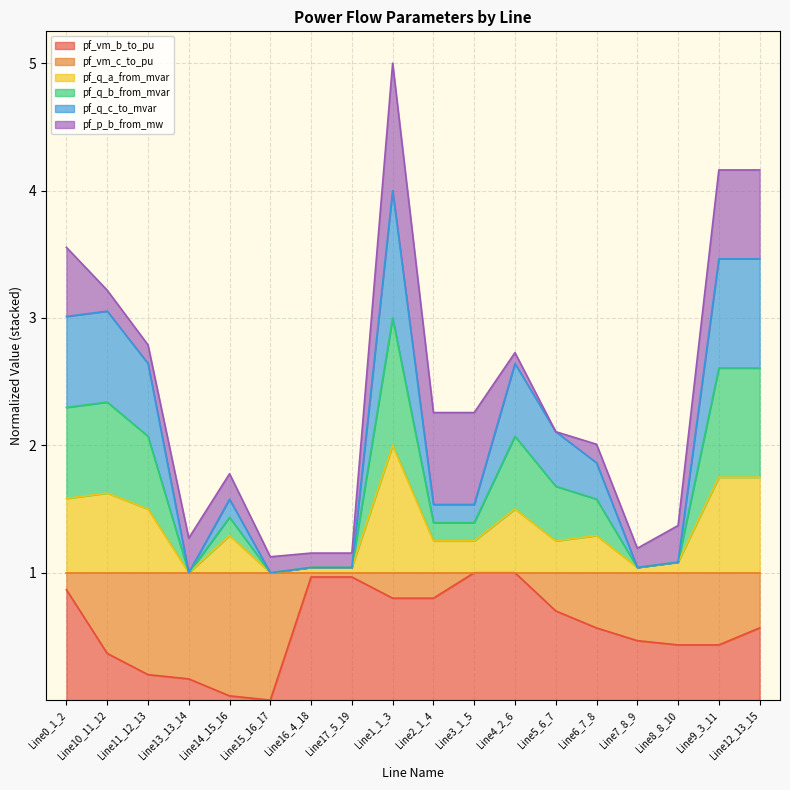

Which series changed the most between Line15_16_17 and Line3_1_5?

pf_vm_b_to_pu